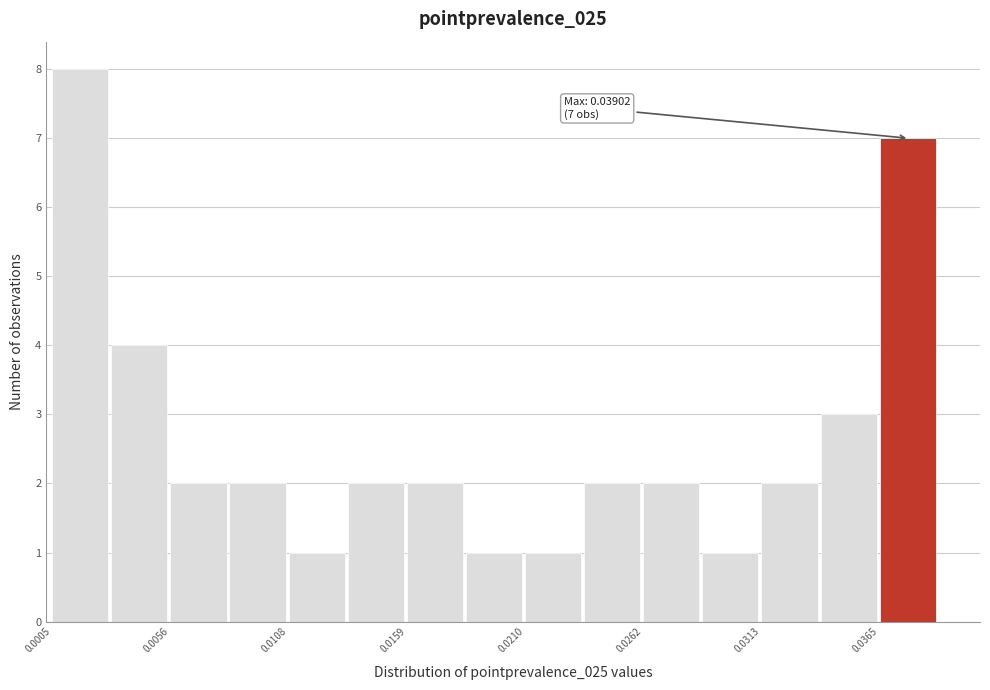

Around what value on the x-axis is the tallest bar? Give the approximate position of its centre, as read against the axis.

0.002